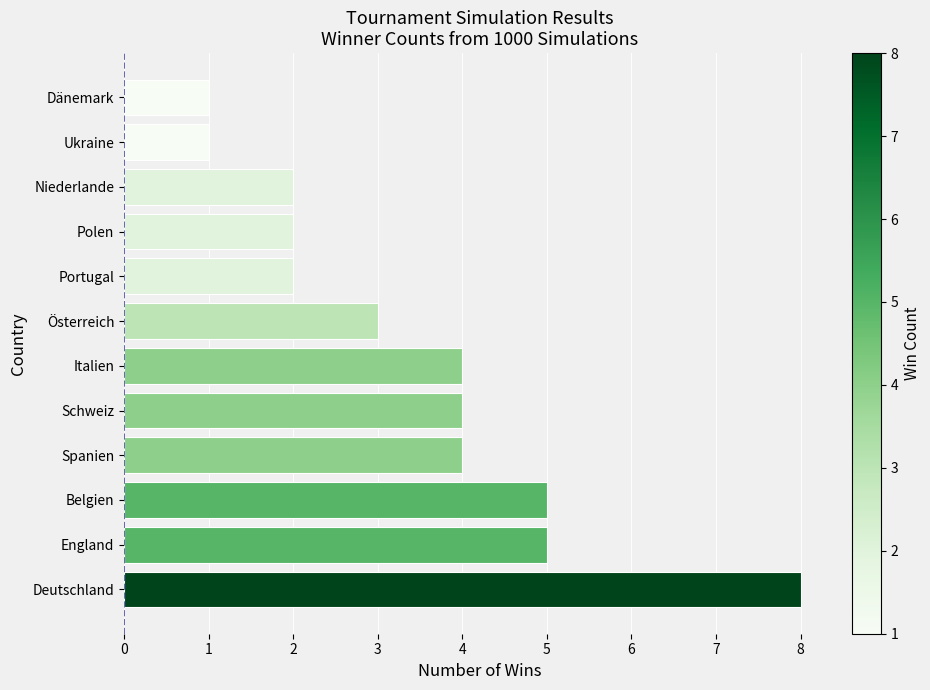

What is the difference between the second highest and second lowest values?

4